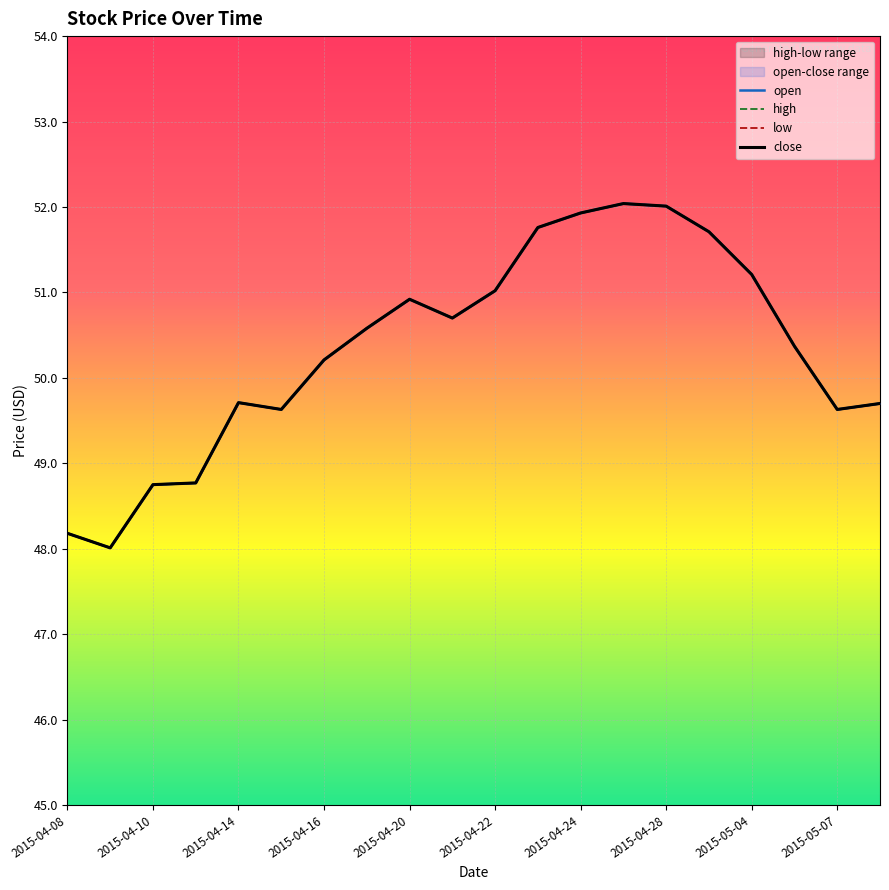

How many distinct data groups are displayed?

4